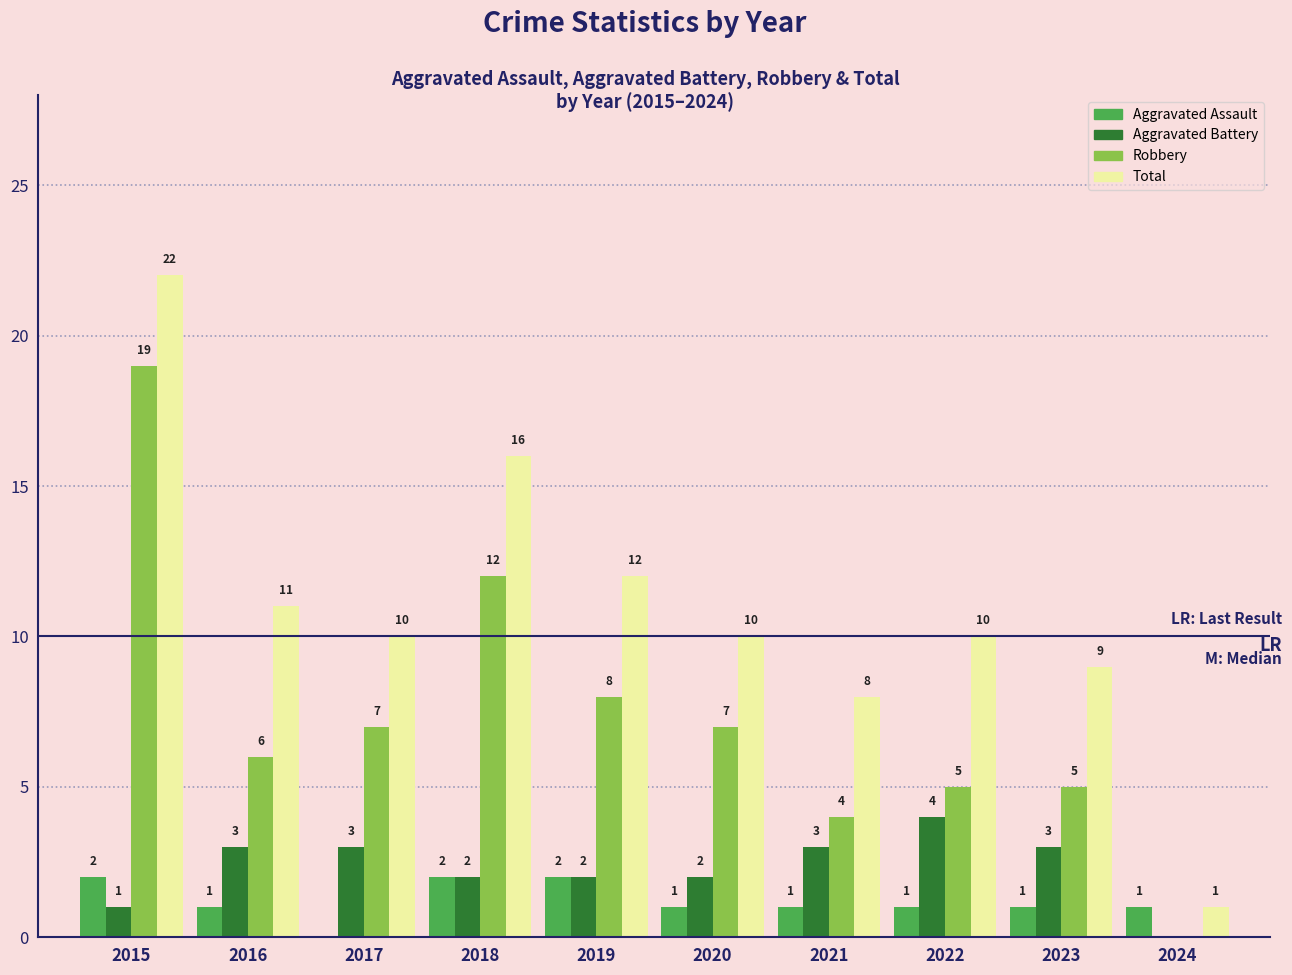

Which label corresponds to the largest value in the chart?

2015